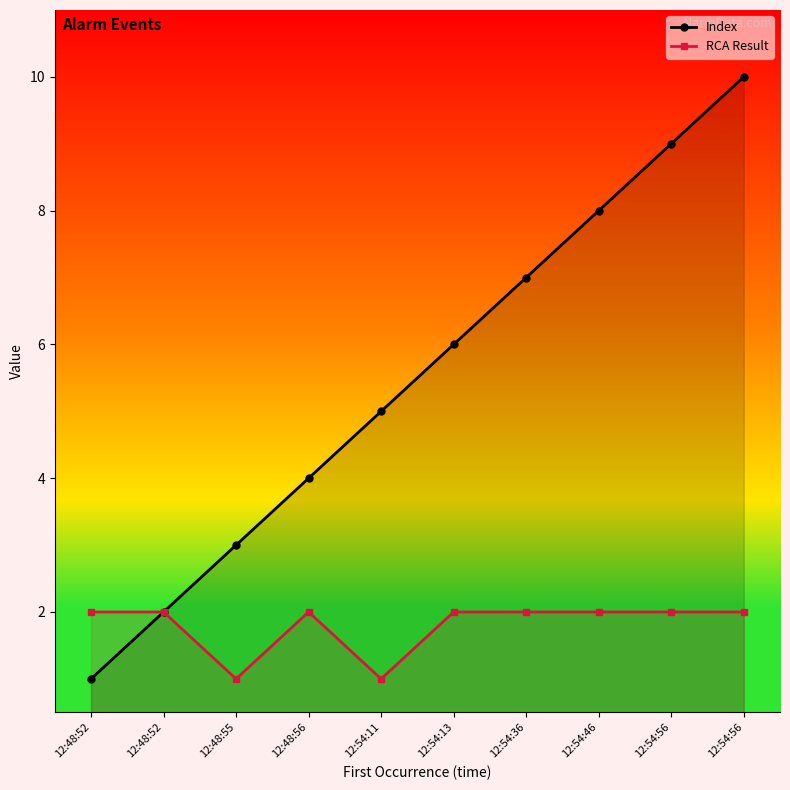

Which series has the largest total across all categories?

Index